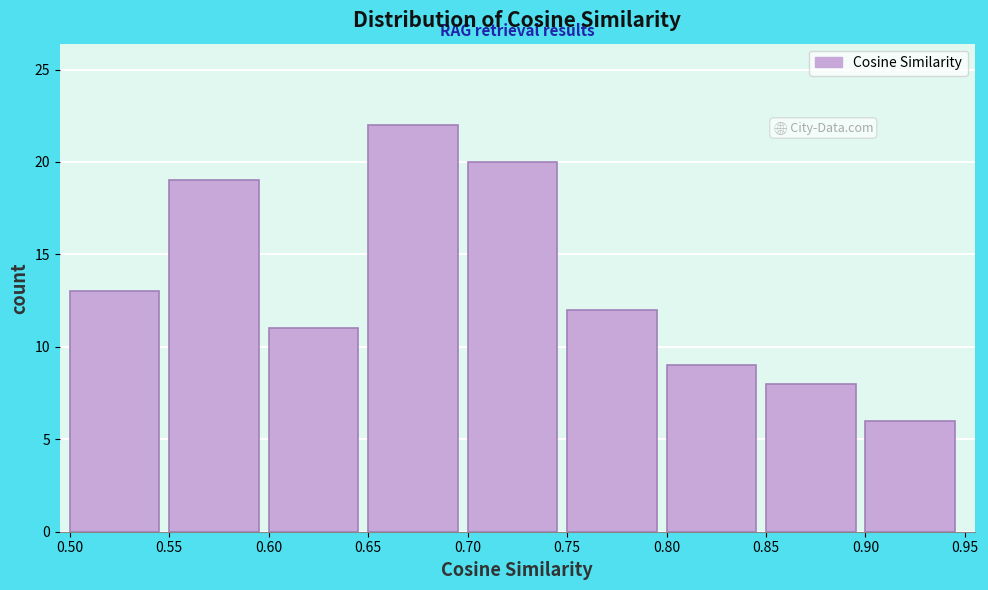

Which range on the x-axis has the tallest bar?

0.65 to 0.70